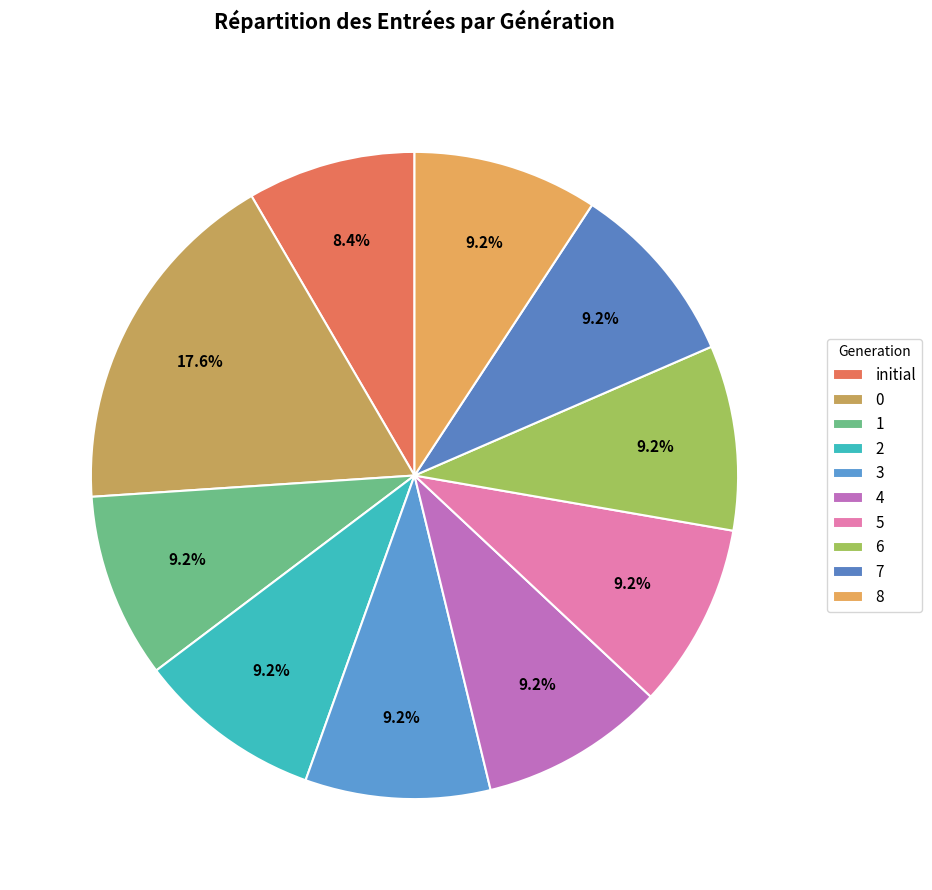

To the nearest percent, what portion does 6 represent?

9%